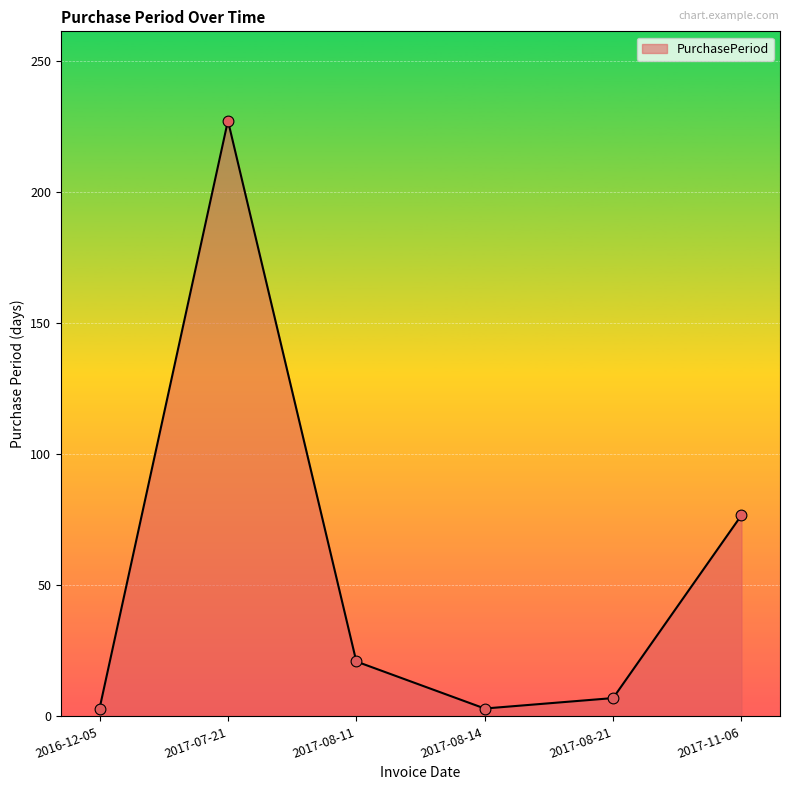

What is the ratio of the value at 2017-11-06 to the value at 2017-08-11?

3.7